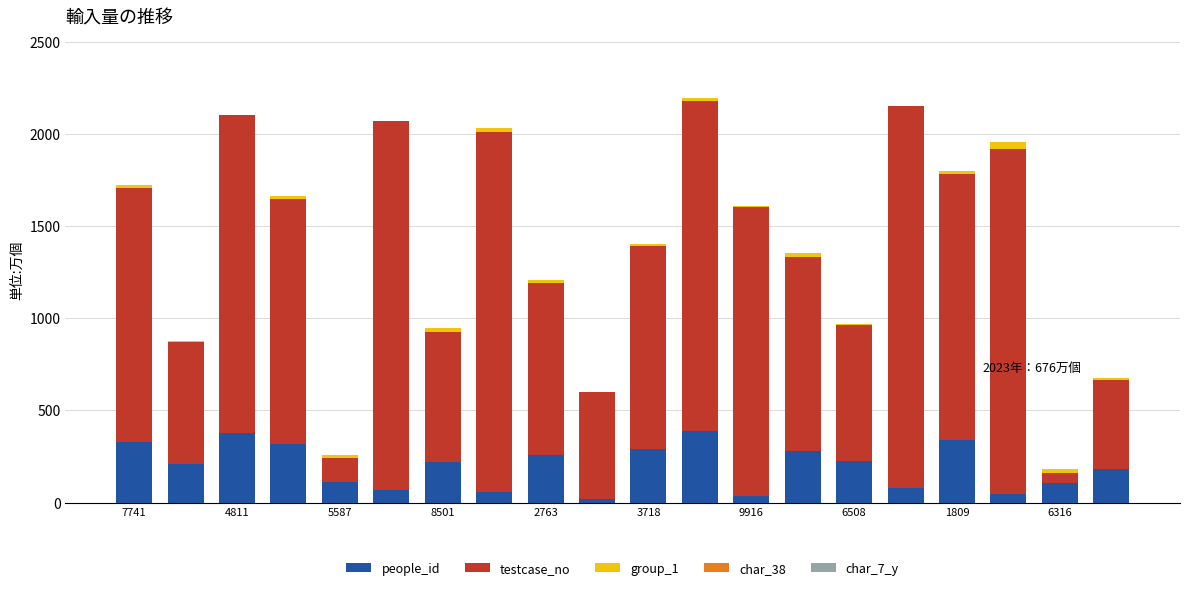

How many distinct data groups are displayed?

5